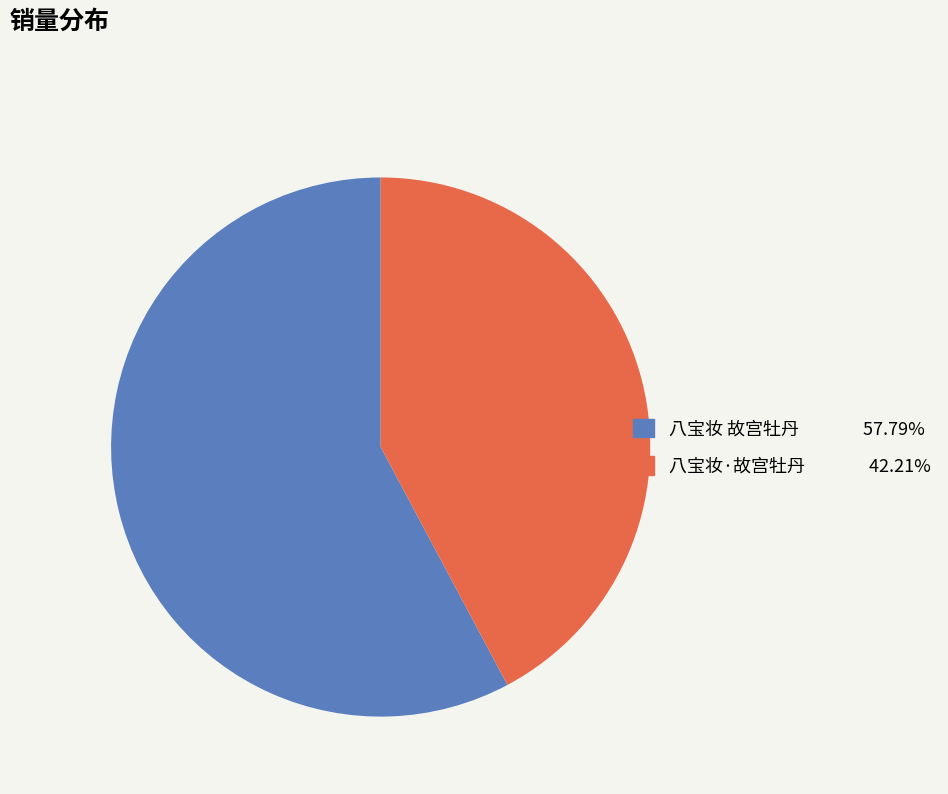

Which category has the smallest portion of the pie?

八宝妆·故宫牡丹